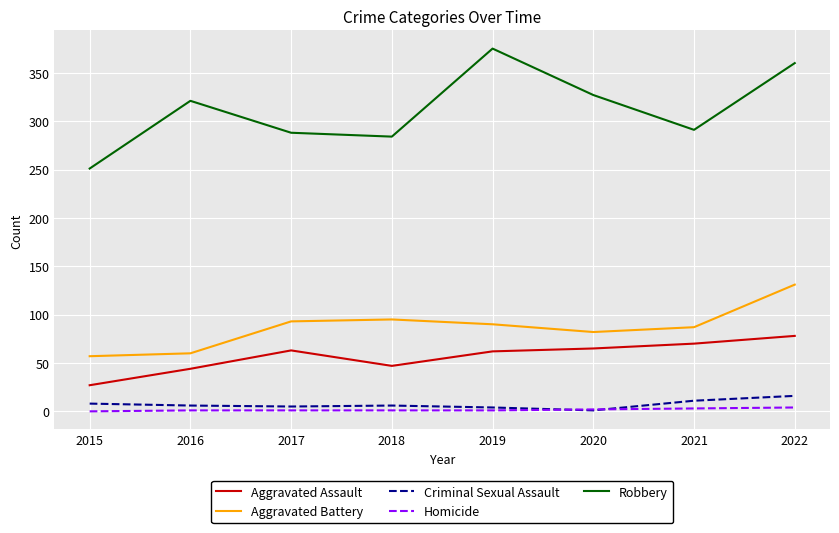

What is the greatest value displayed?

375